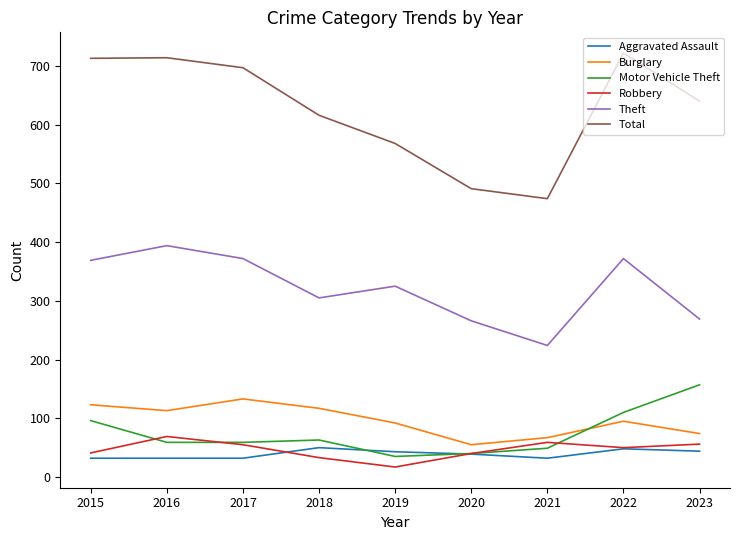

What are all the series names shown in the legend?

Aggravated Assault, Burglary, Motor Vehicle Theft, Robbery, Theft, Total